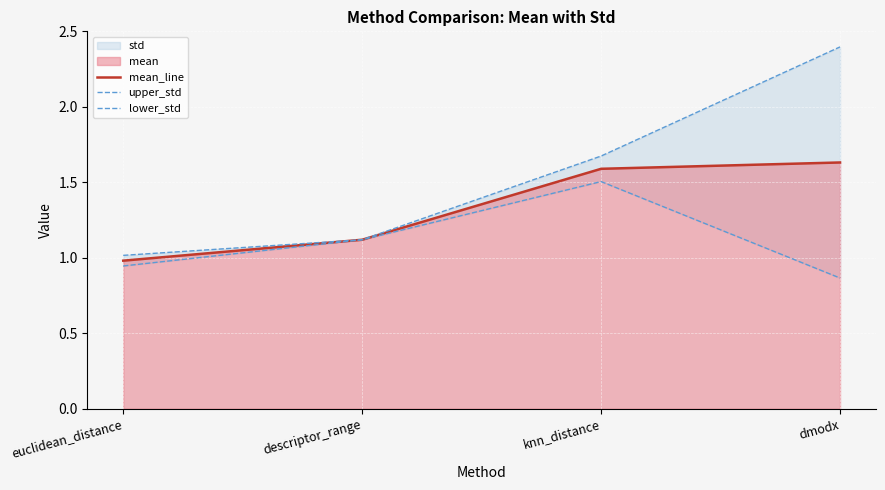

What position from the right is euclidean_distance?

4